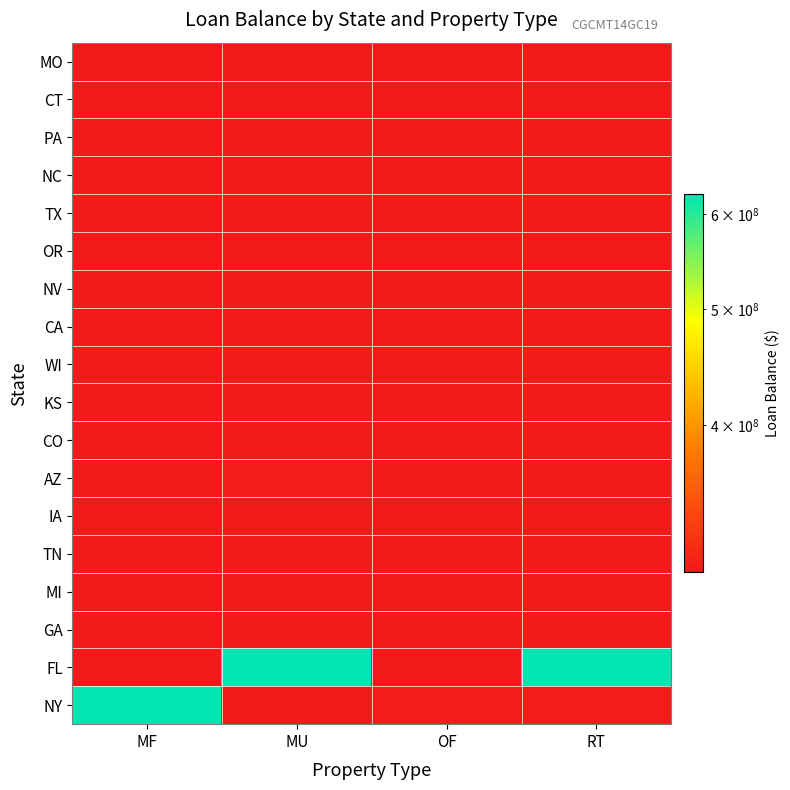

Reading left to right, list all the values displayed in this chart.

MO: MF=301670001	MU=301491004	OF=301491004	RT=301491004
CT: MF=301670001	MU=301491004	OF=301491004	RT=301491004
PA: MF=301670001	MU=301491004	OF=301491004	RT=301491004
NC: MF=301670001	MU=301491004	OF=301491004	RT=301491004
TX: MF=301670001	MU=301491004	OF=301491004	RT=301491004
OR: MF=301670001	MU=301491004	OF=301491004	RT=301491004
NV: MF=301670001	MU=301491004	OF=301491004	RT=301491004
CA: MF=301670001	MU=301491004	OF=301491004	RT=301491004
WI: MF=301670001	MU=301491004	OF=301491004	RT=301491004
KS: MF=301670001	MU=301491004	OF=301491004	RT=301491004
CO: MF=301670001	MU=301491004	OF=301491004	RT=301491004
AZ: MF=301670001	MU=304101131	OF=301491004	RT=301491004
IA: MF=301670001	MU=301491004	OF=301491004	RT=301491004
TN: MF=301670001	MU=301491004	OF=301491004	RT=301491004
MI: MF=301670004	MU=301491004	OF=301491004	RT=301491004
GA: MF=301491004	MU=301670005	OF=301491004	RT=301491004
FL: MF=301491004	MU=623100071	OF=301491004	RT=623100071
NY: MF=623100065	MU=301491004	OF=304101125	RT=304101136